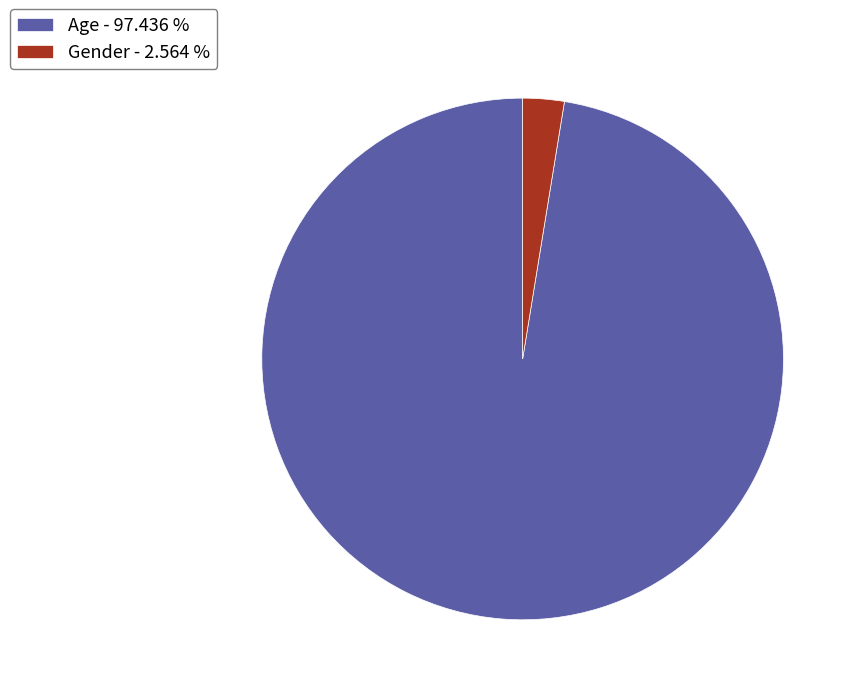

Is Age - 97.436 % the majority of the pie?

Yes